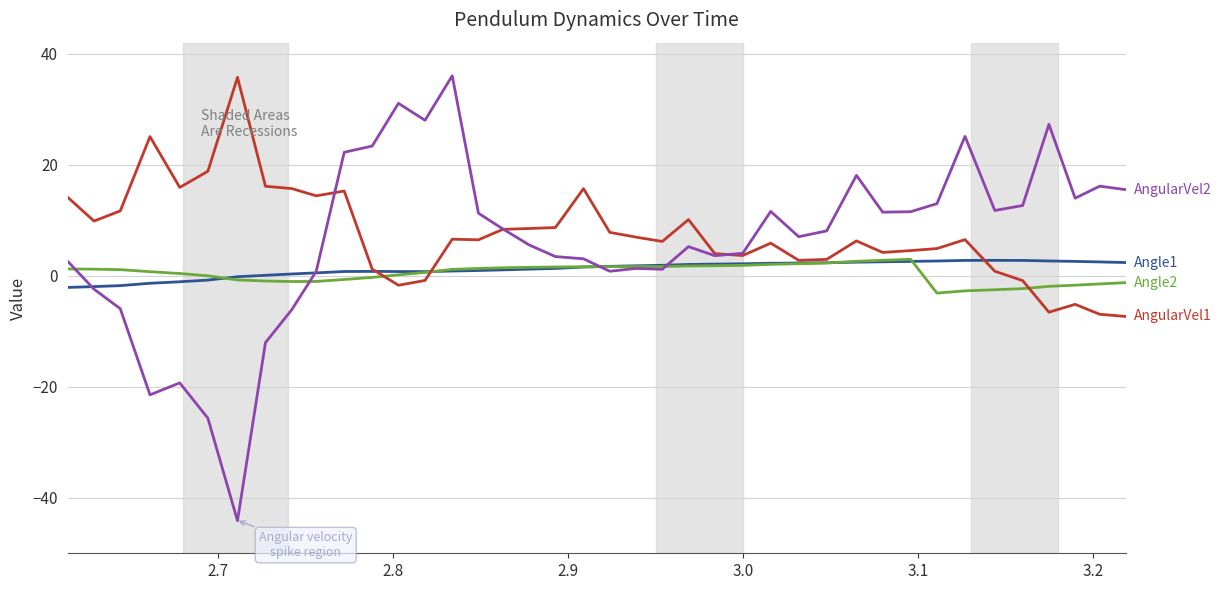

What is the greatest value displayed?

36.0